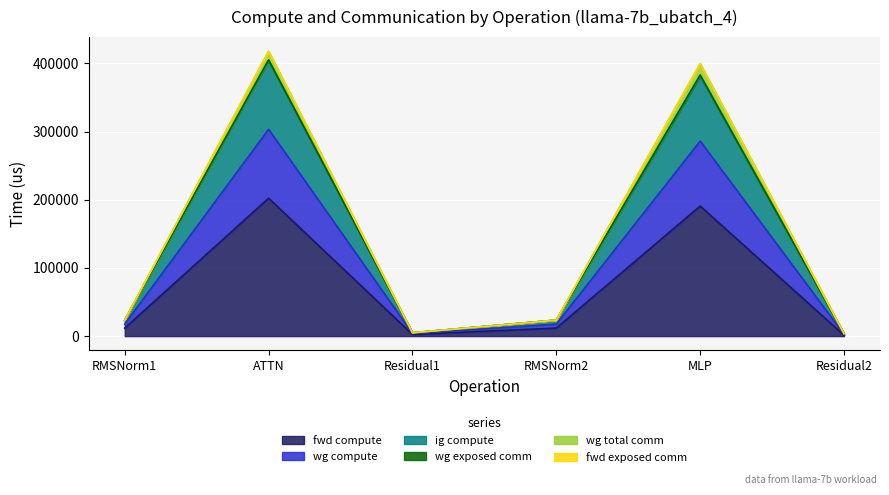

What is the value of the wg compute point at the 3rd from the left?

4866.0